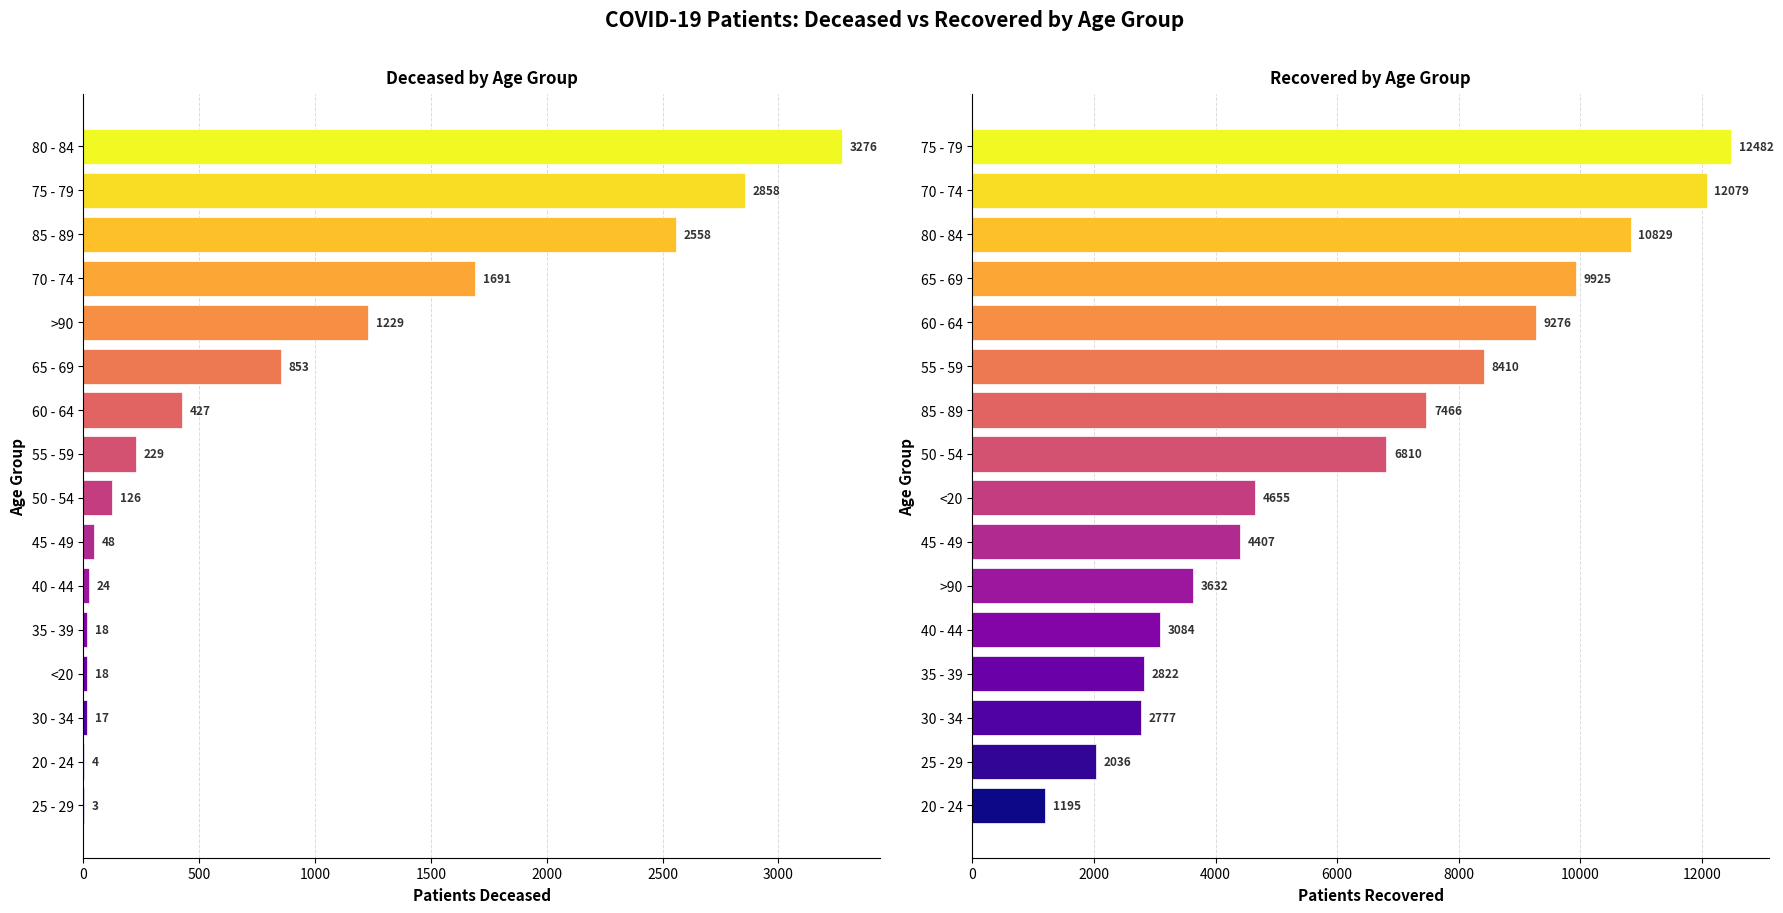

Which series has the largest total across all categories?

patients_recovered